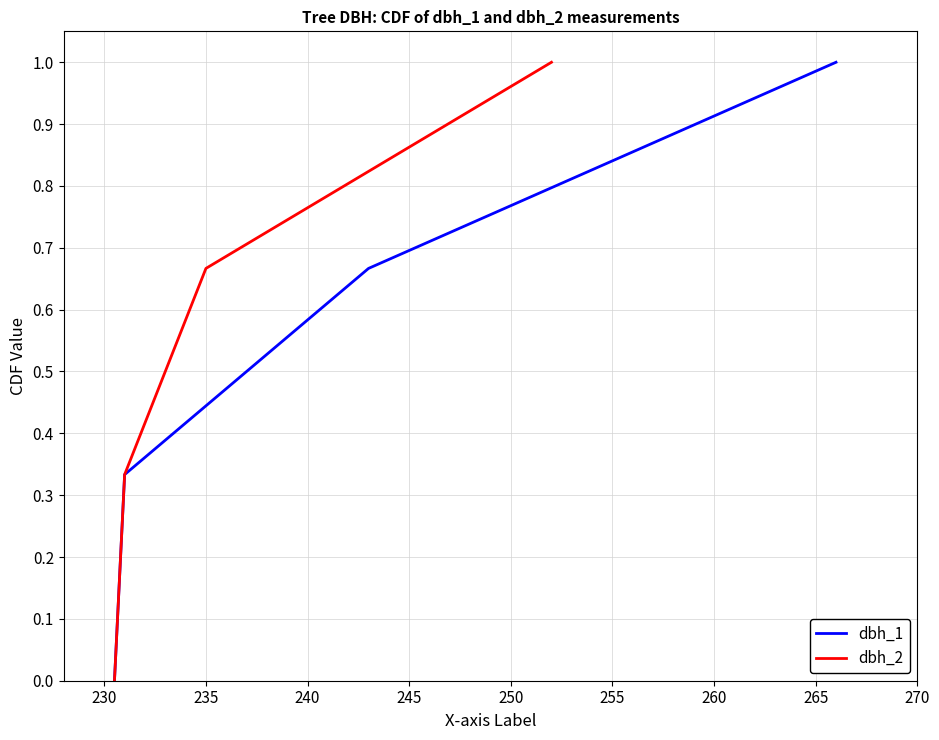

True or false: dbh_1 has more than 2 points higher than both neighbors.

False